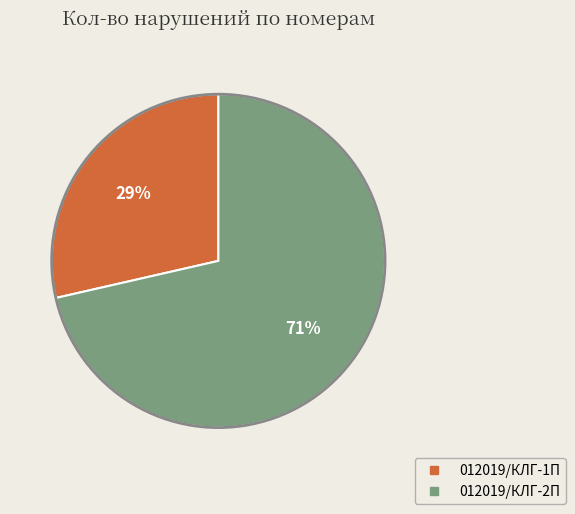

Does 012019/КЛГ-2П account for over 50% of the chart?

Yes